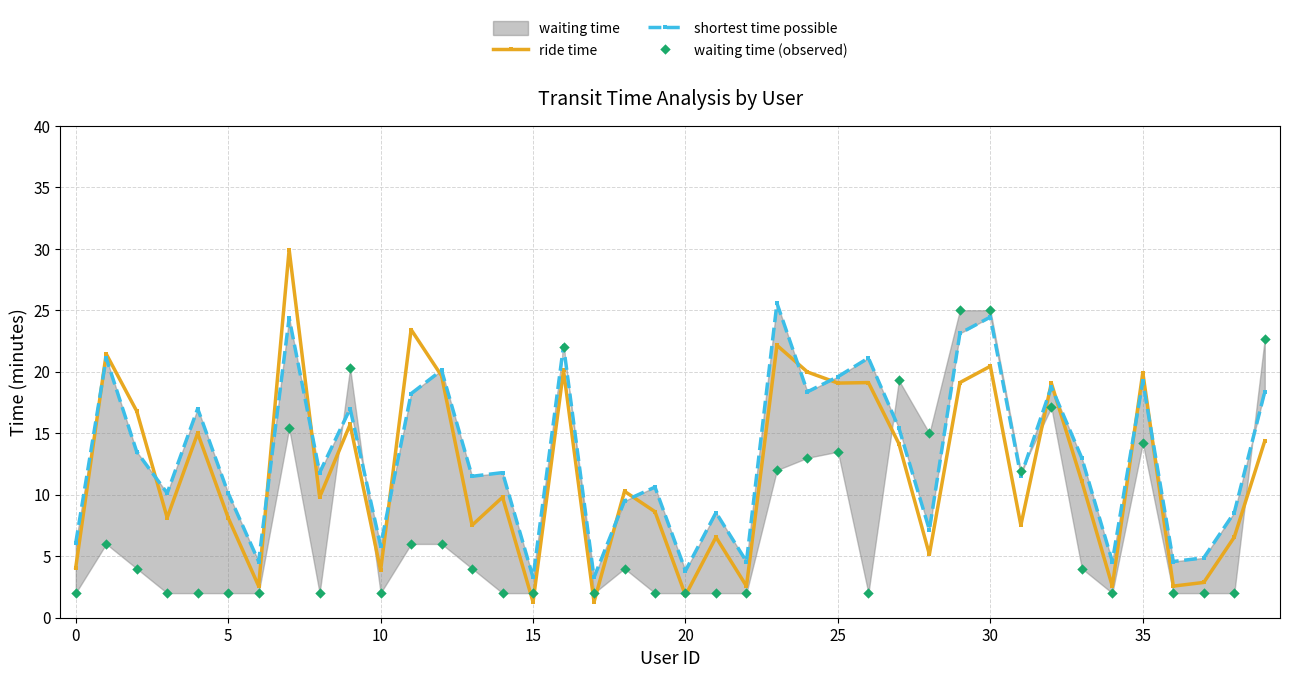

Which series has the largest Y range (max minus min)?

ride time